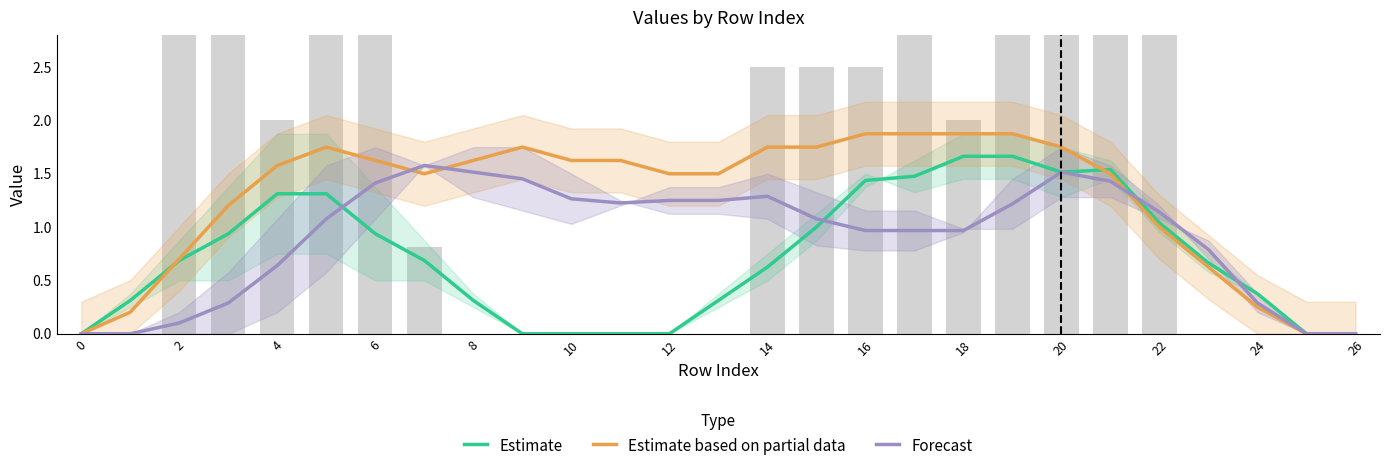

How many values in Forecast are above zero?

23